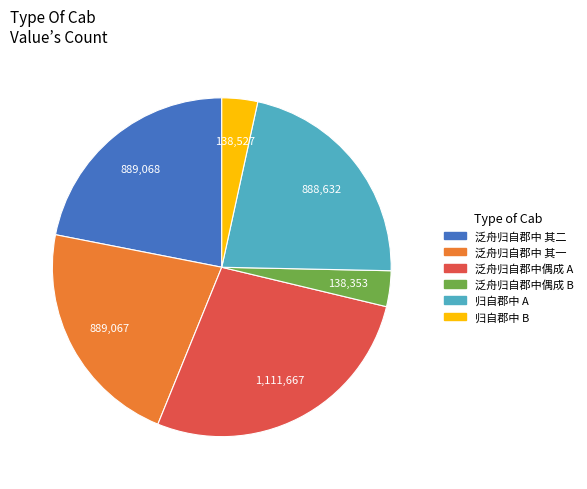

How many slices are in this pie chart?

6